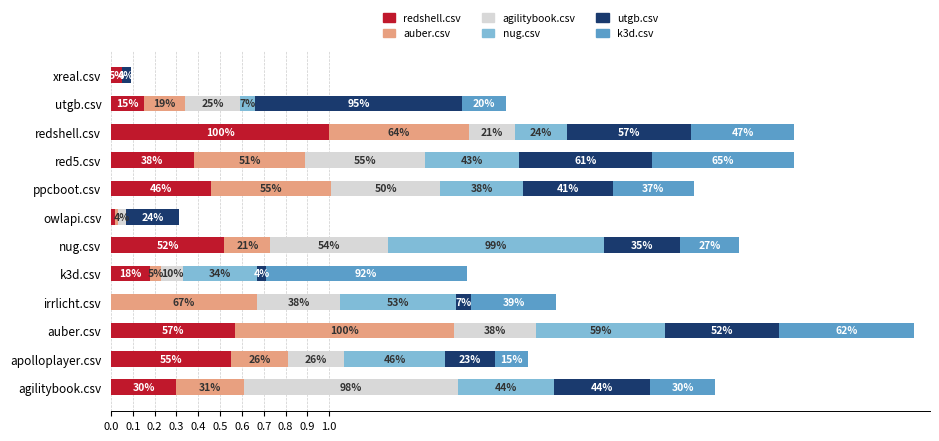

Which series has the largest total across all categories?

nug.csv